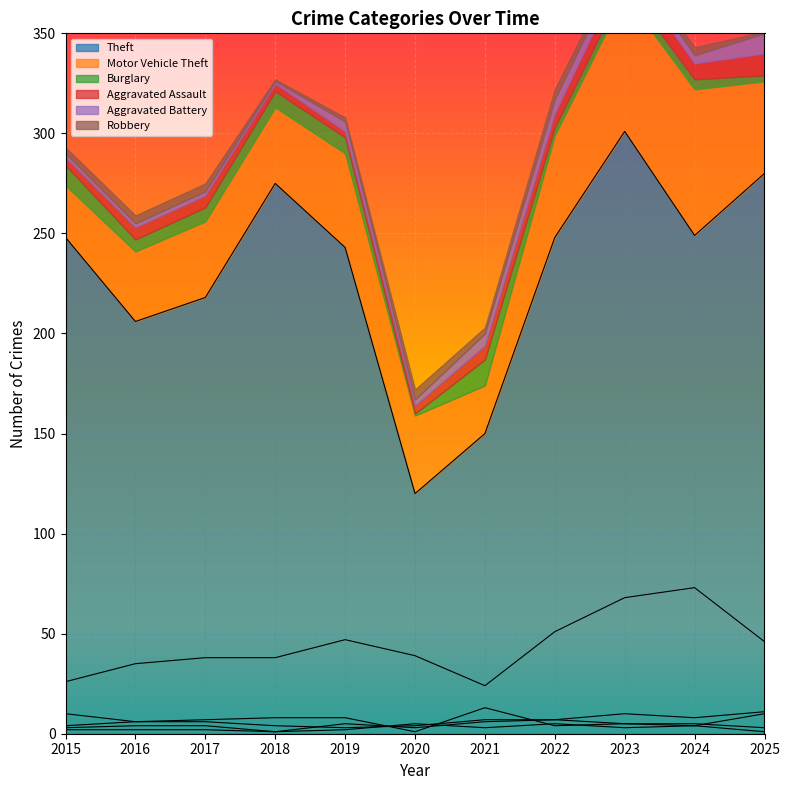

Is the value of Aggravated Battery at 2023 greater than the value of Robbery at 2019?

Yes